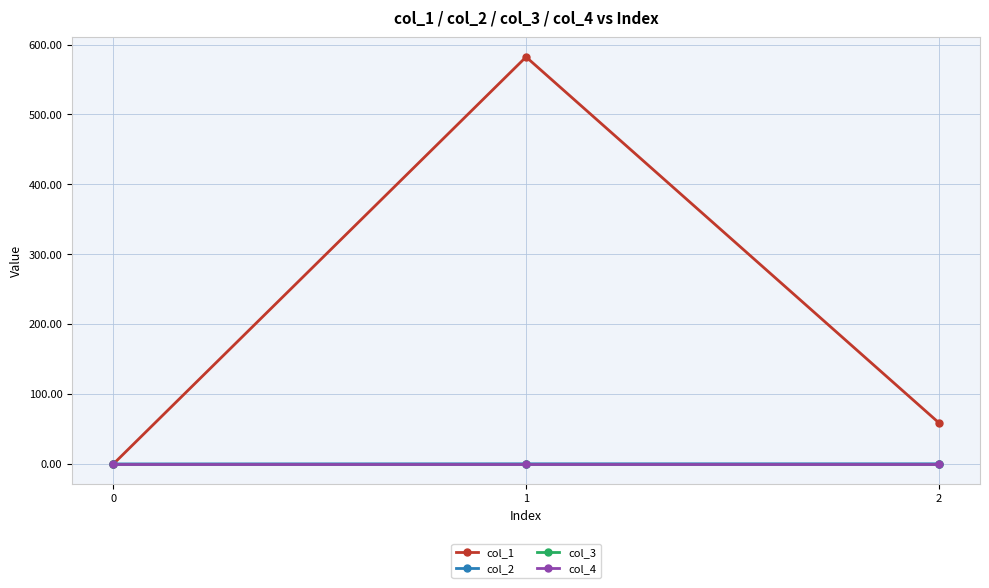

What value does the col_2 series have at 1?

0.2